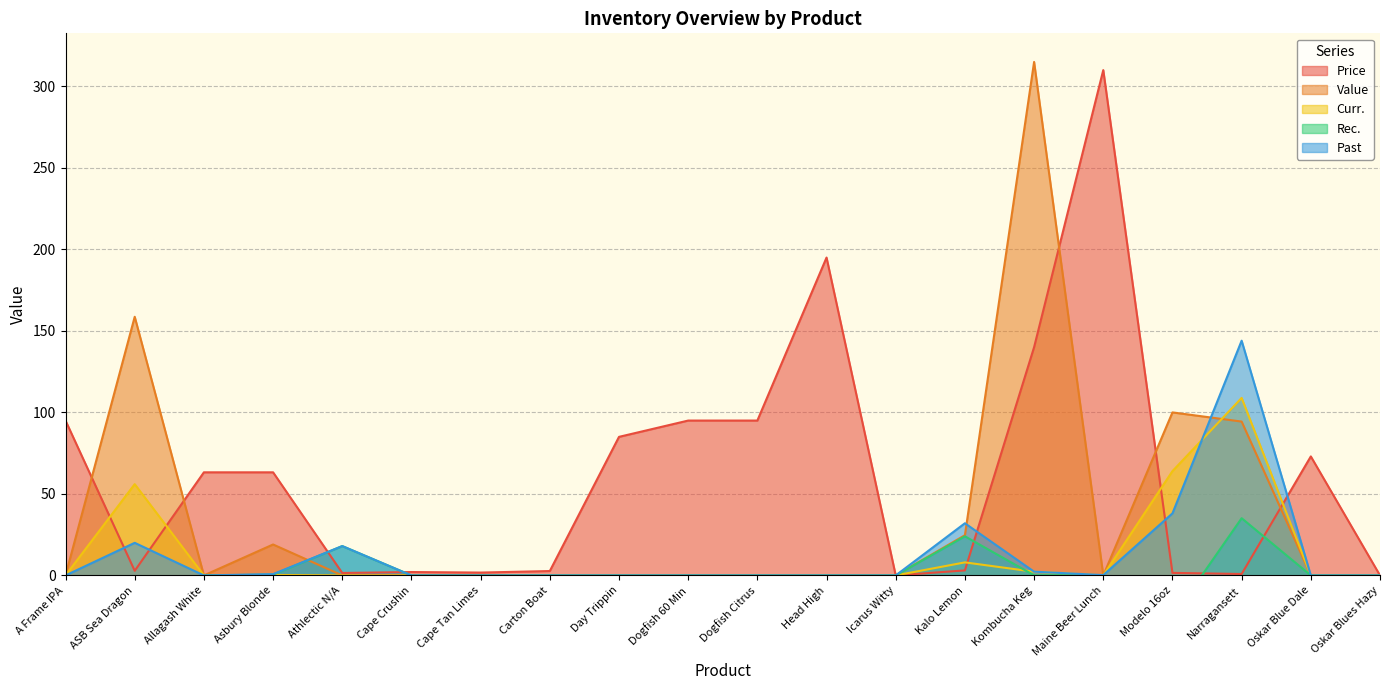

Where do Value and Price first cross each other?

A Frame IPA and ASB Sea Dragon